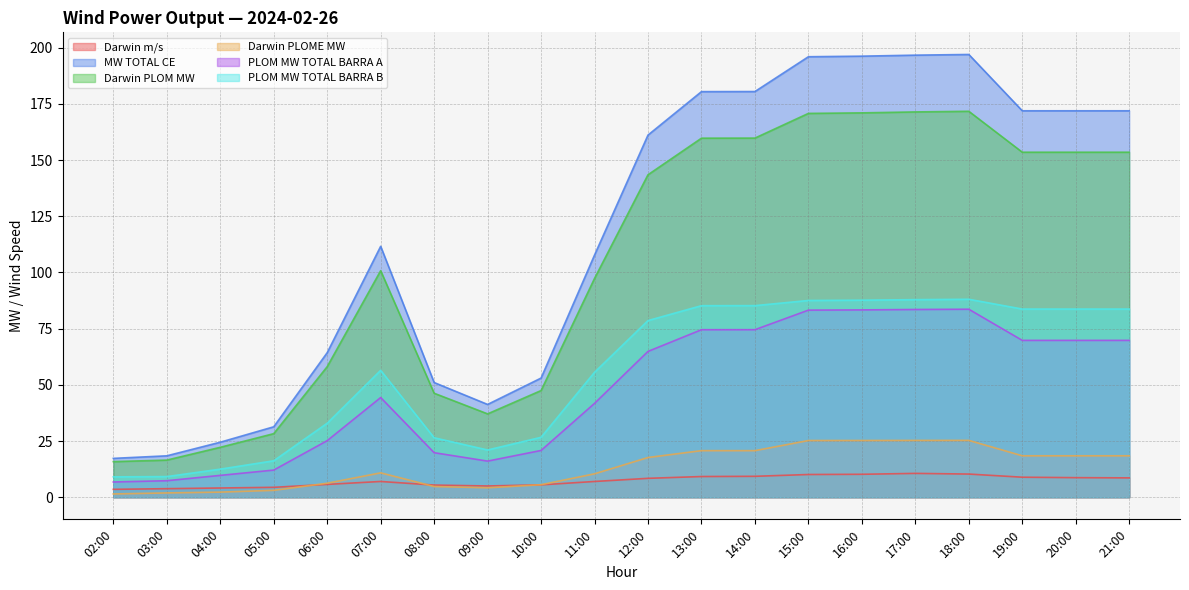

Does the chart display data point markers on the line(s)?

No